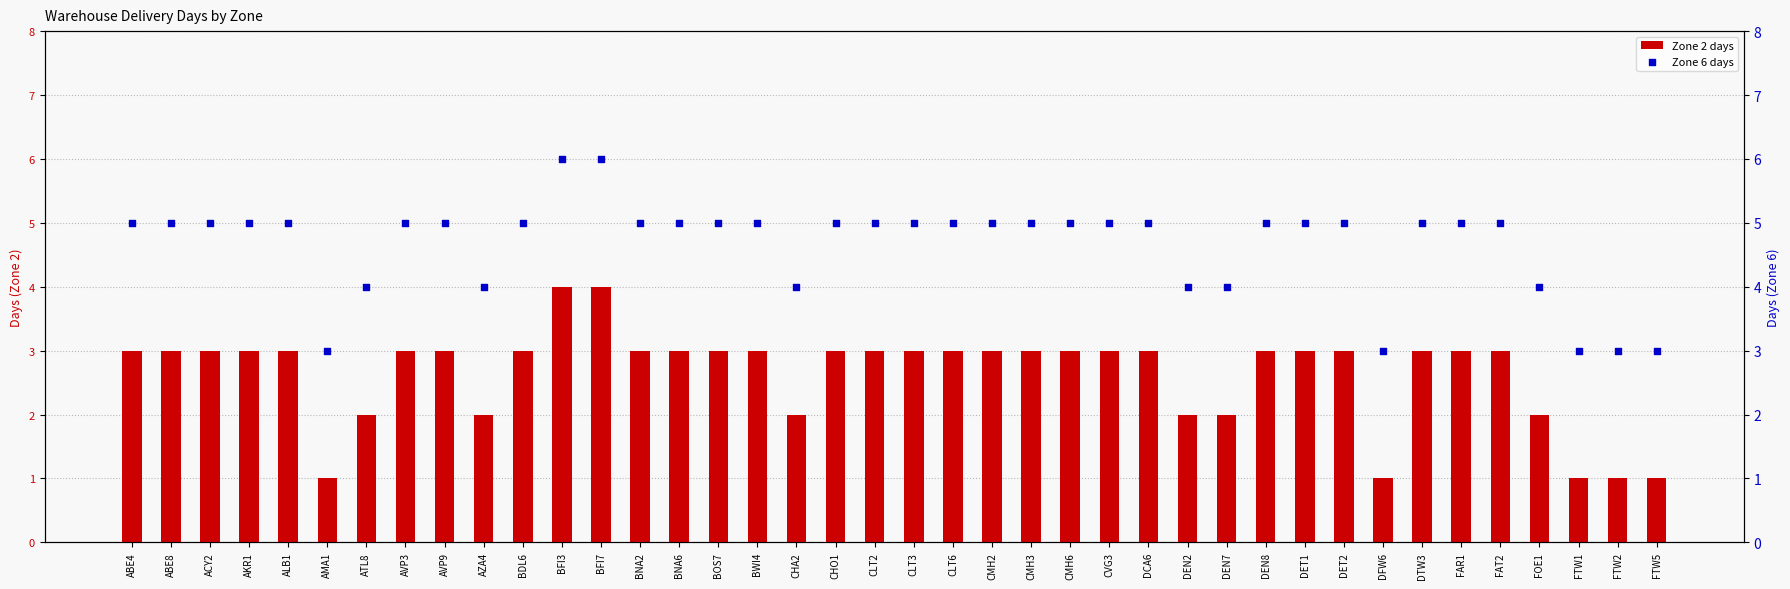

Which series has the largest total across all categories?

Zone 6 days